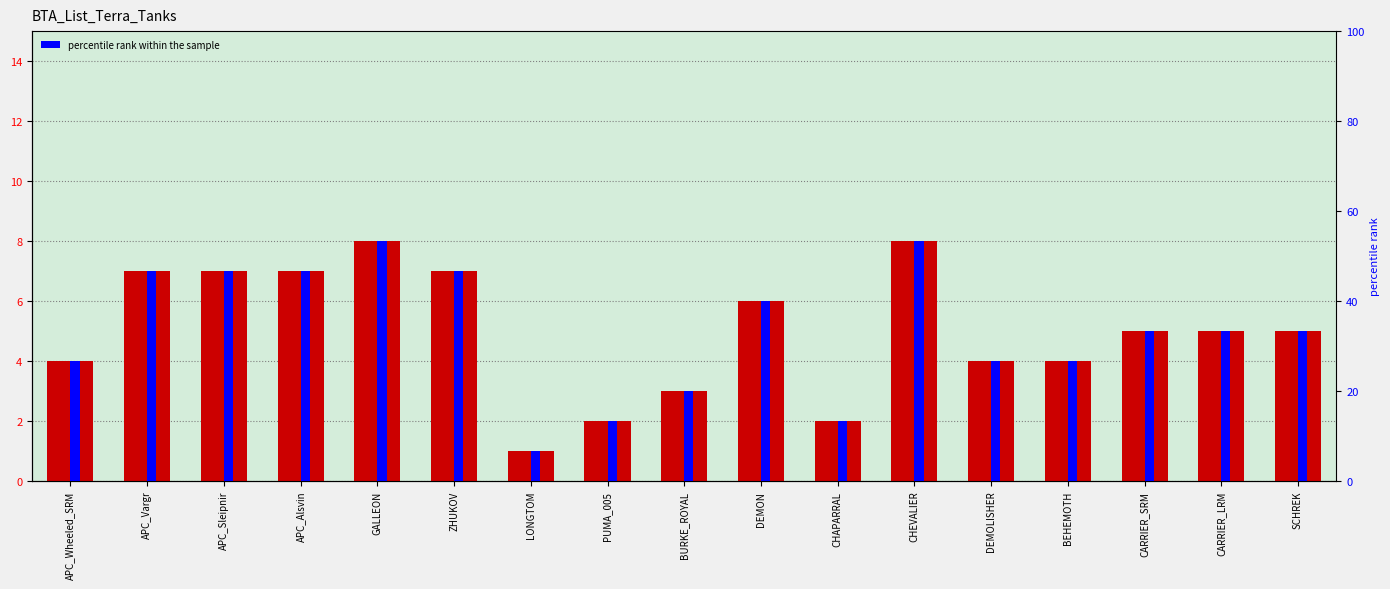

True or false: the data shows 8.1 at APC_Wheeled_SRM.

False